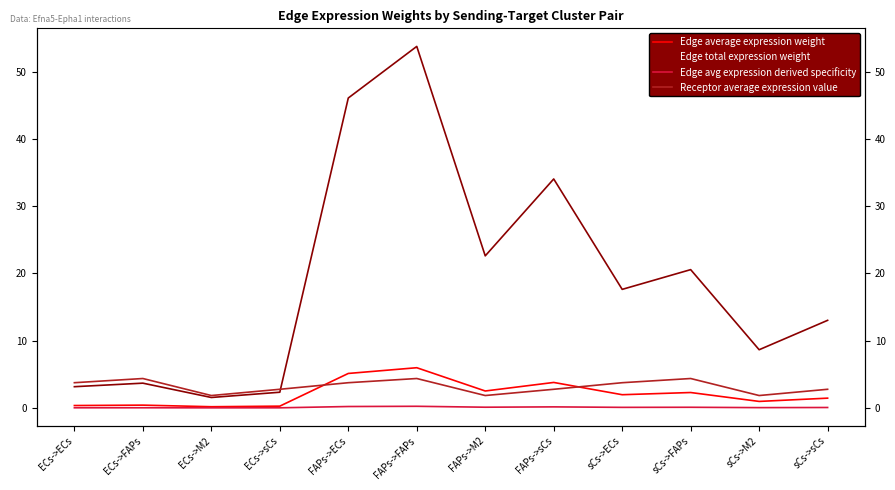

Reading left to right, extract all data points from this chart.

Edge average expression weight: 0.4	0.4	0.2	0.3	5.1	6.0	2.5	3.8	2.0	2.3	1.0	1.4
Edge total expression weight: 3.2	3.7	1.5	2.3	46.1	53.8	22.6	34.1	17.6	20.6	8.7	13.0
Edge avg expression derived specificity: 0.0	0.0	0.0	0.0	0.2	0.2	0.1	0.1	0.1	0.1	0.0	0.1
Receptor average expression value: 3.7	4.4	1.8	2.8	3.7	4.4	1.8	2.8	3.7	4.4	1.8	2.8